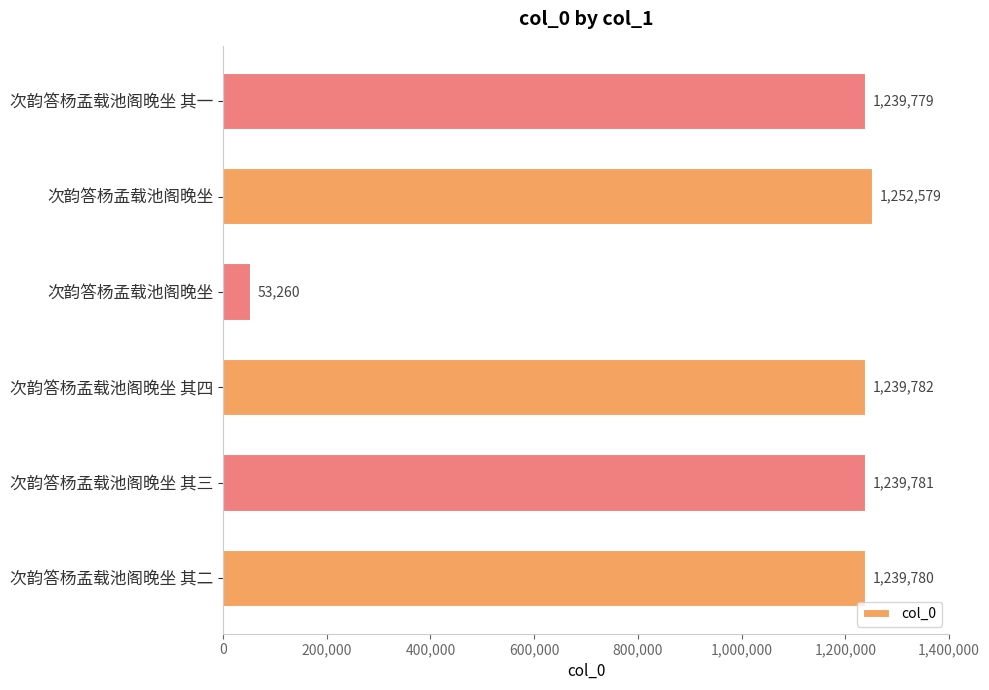

Count the number of categories in the chart.

6